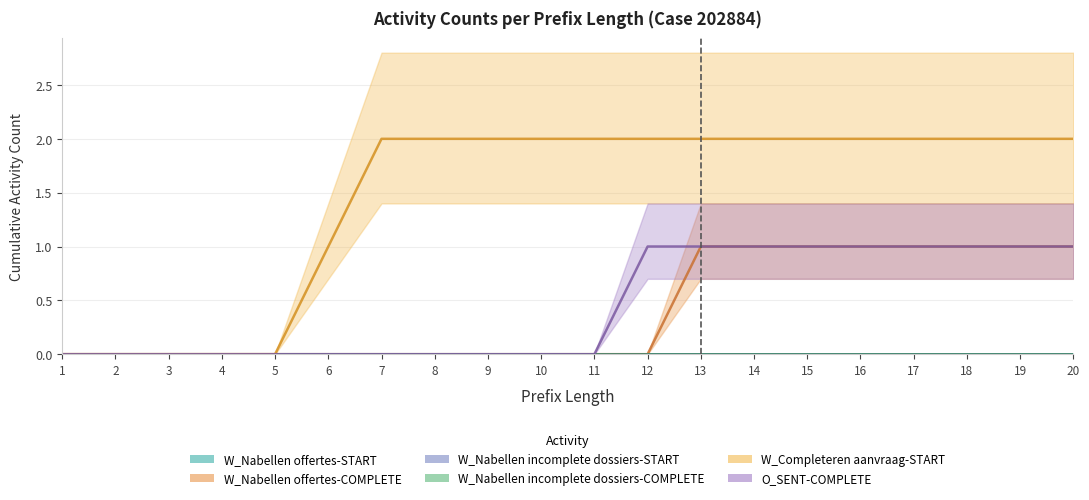

Is the value of W_Completeren aanvraag-START at 2 greater than the value of W_Nabellen offertes-COMPLETE at 16?

No